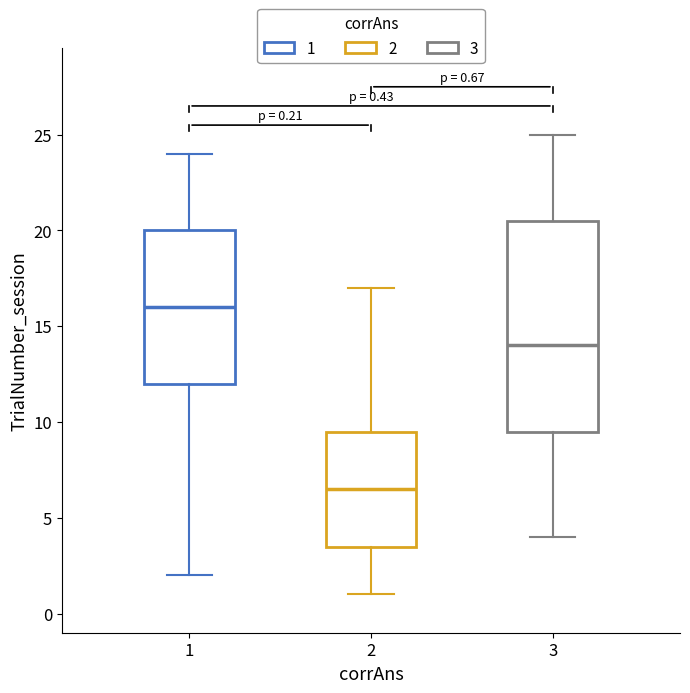

Which box has the highest median line?

1